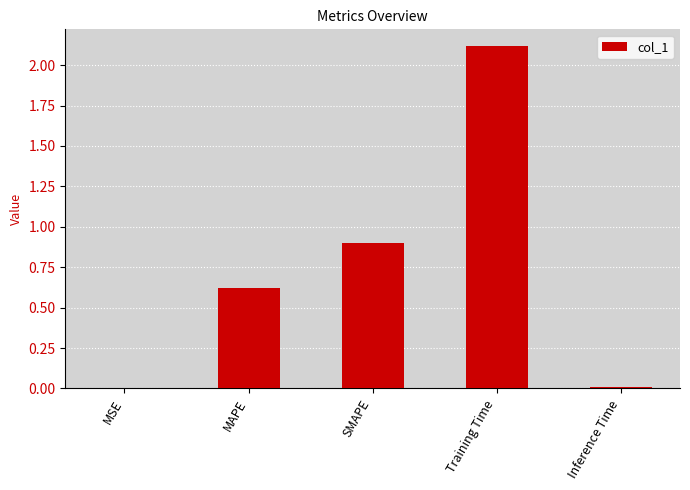

Read the value at SMAPE.

0.9